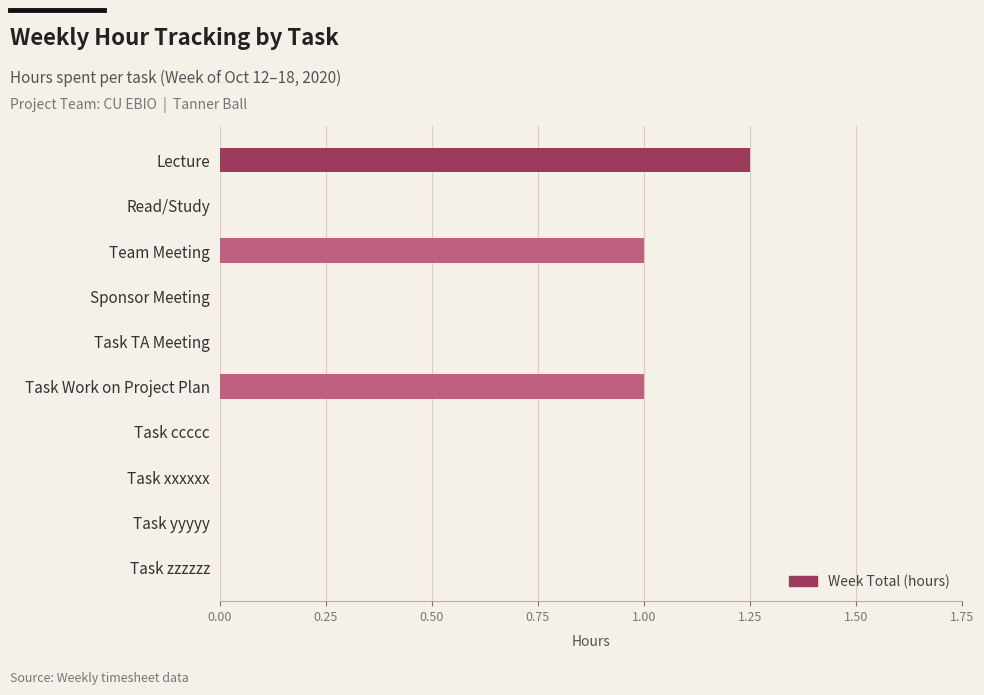

Does the chart contain stacked bars?

No